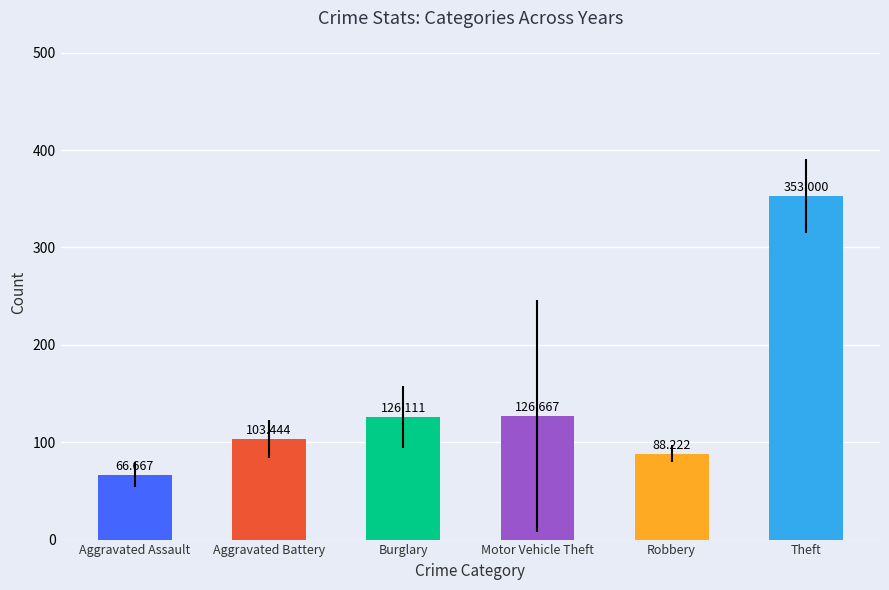

Is it true that Motor Vehicle Theft equals 38 at 2016?

False